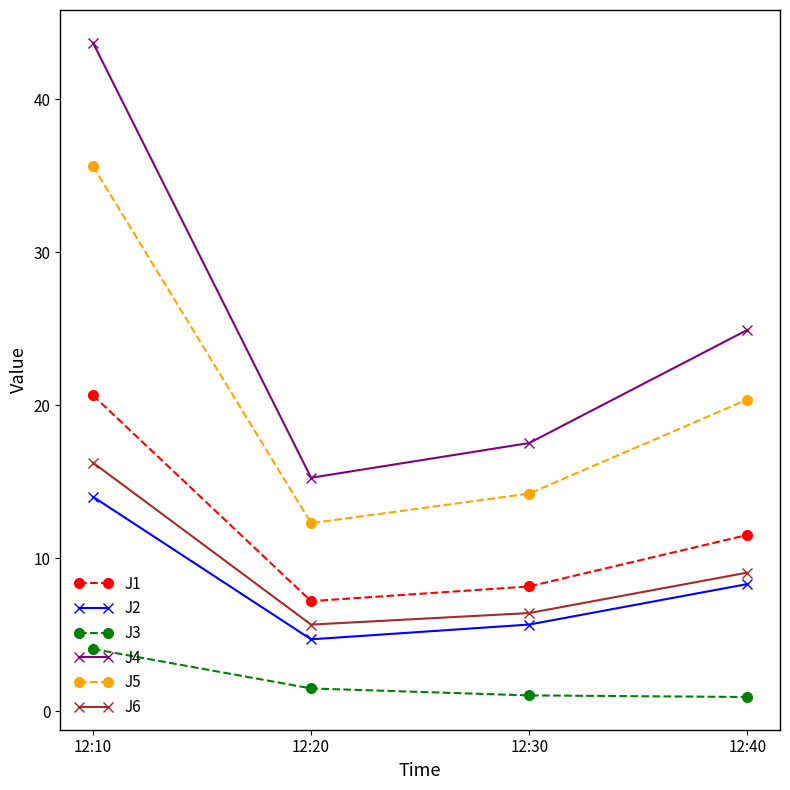

What is the difference between the second highest and second lowest values in the J3 series?

0.5